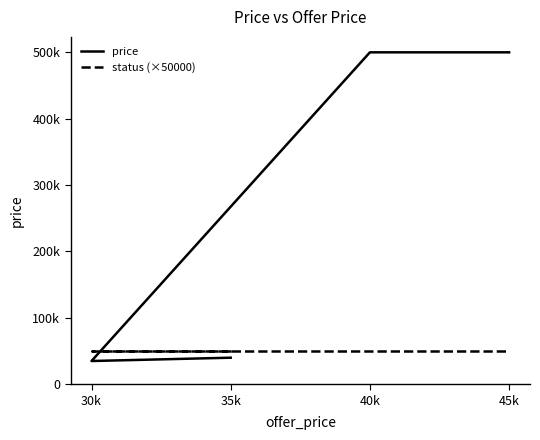

Is it true that status (×50000) equals 34039 at 35k?

False